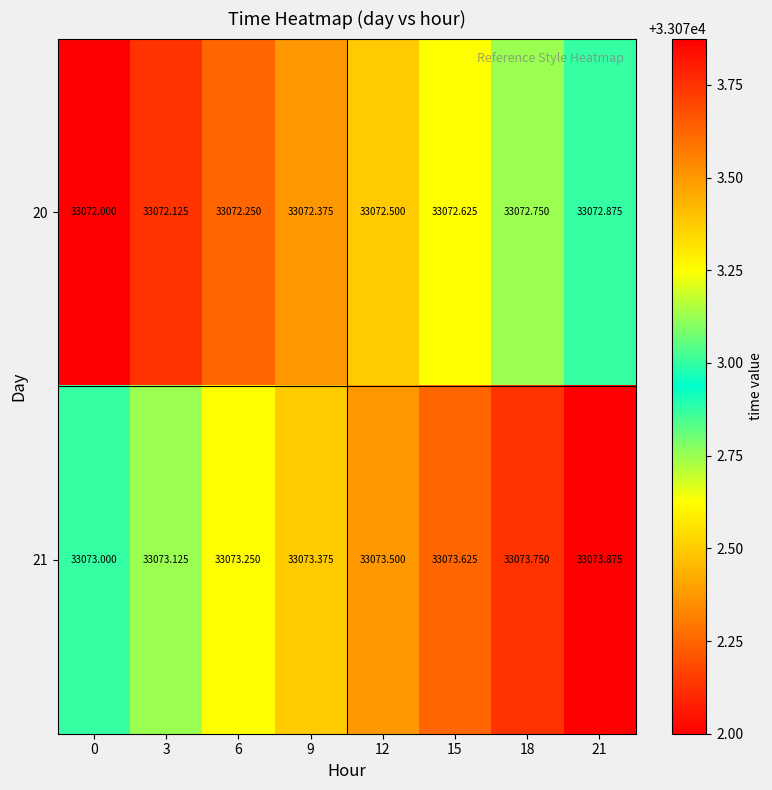

Is the value of 20 at 9 greater than the value of 21 at 6?

No